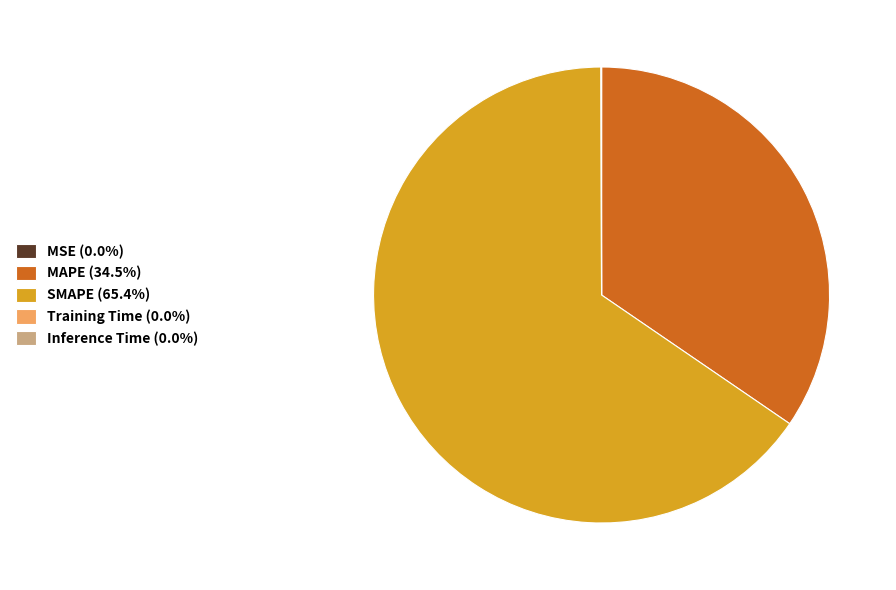

Is there a majority slice in this chart?

Yes